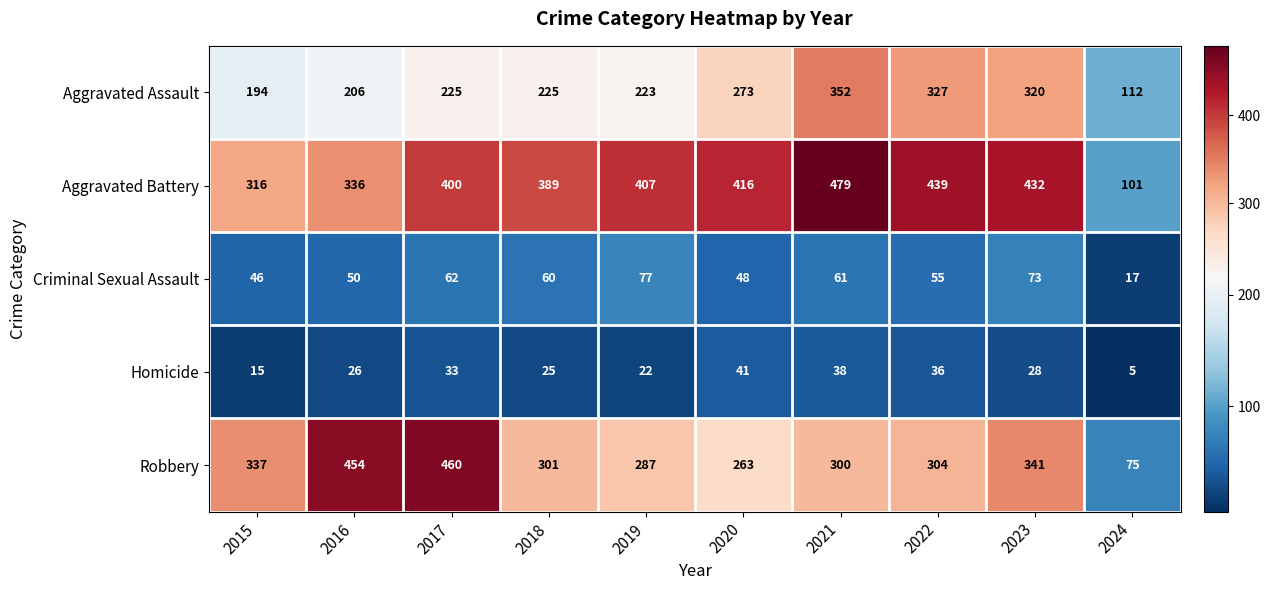

What is the total value across all series at 2016?

1072